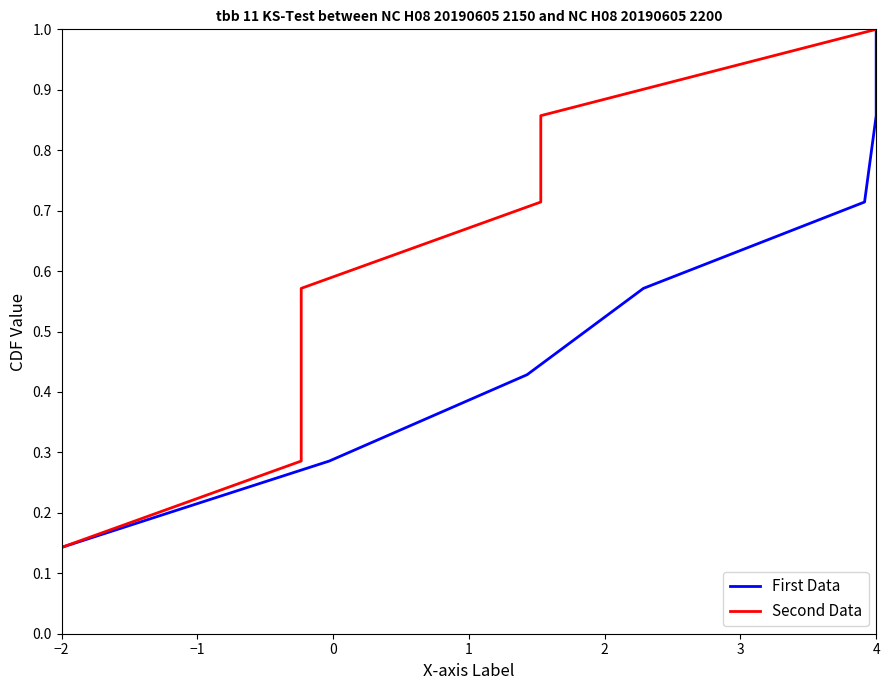

How many First Data values are between 0 and 1?

7